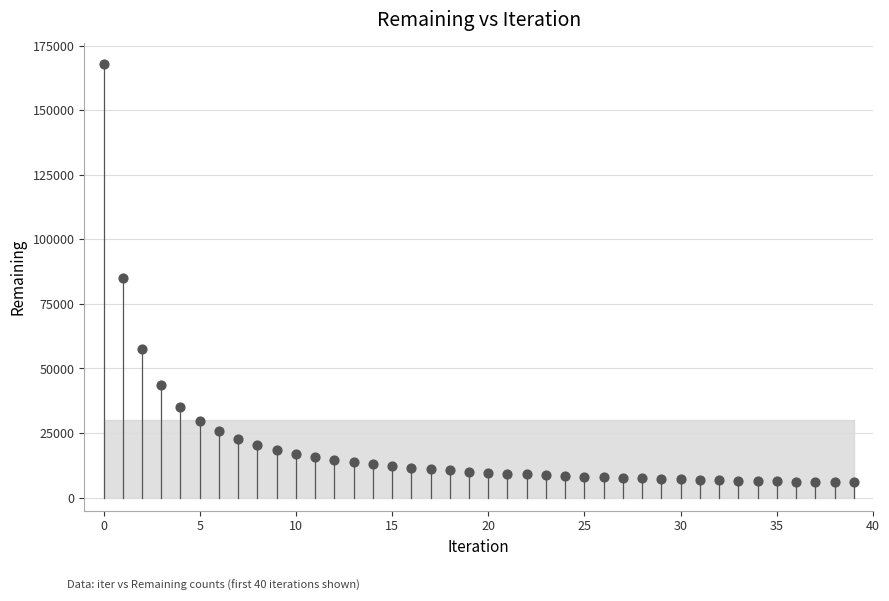

What Y value in the scatter plot is closest to 86819?

84981